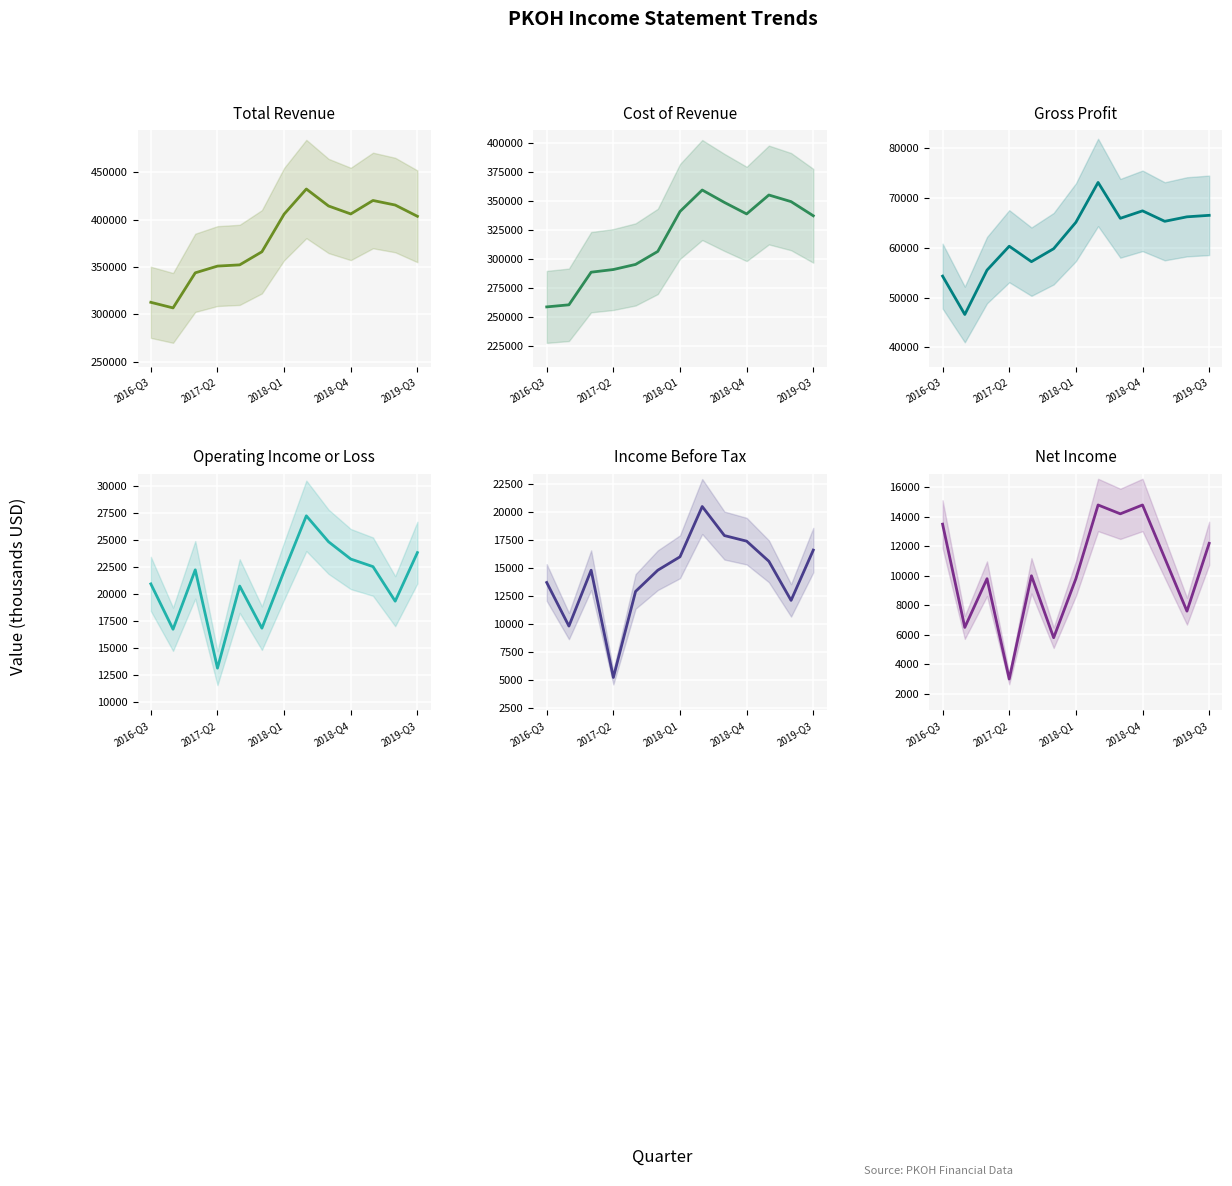

True or false: Total Revenue and Operating Income or Loss cross at least once.

False